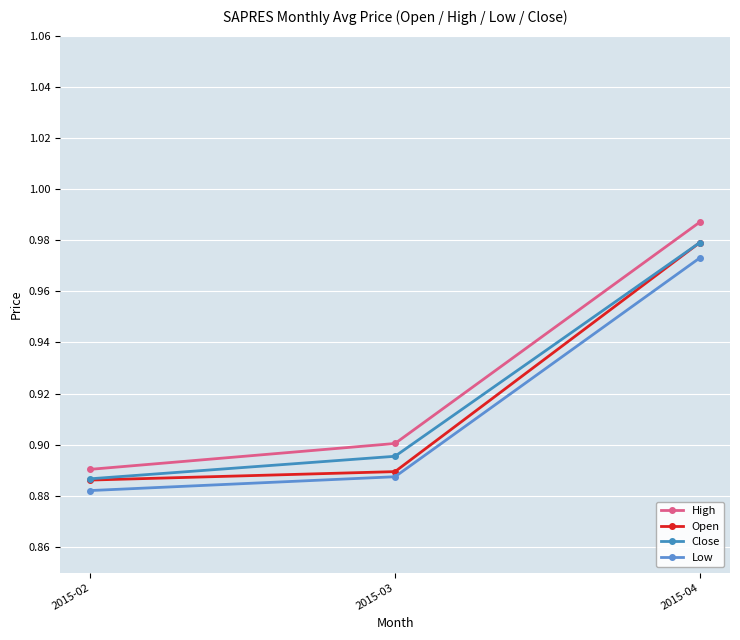

Is it true that Close equals 1.0 at 2015-04?

True